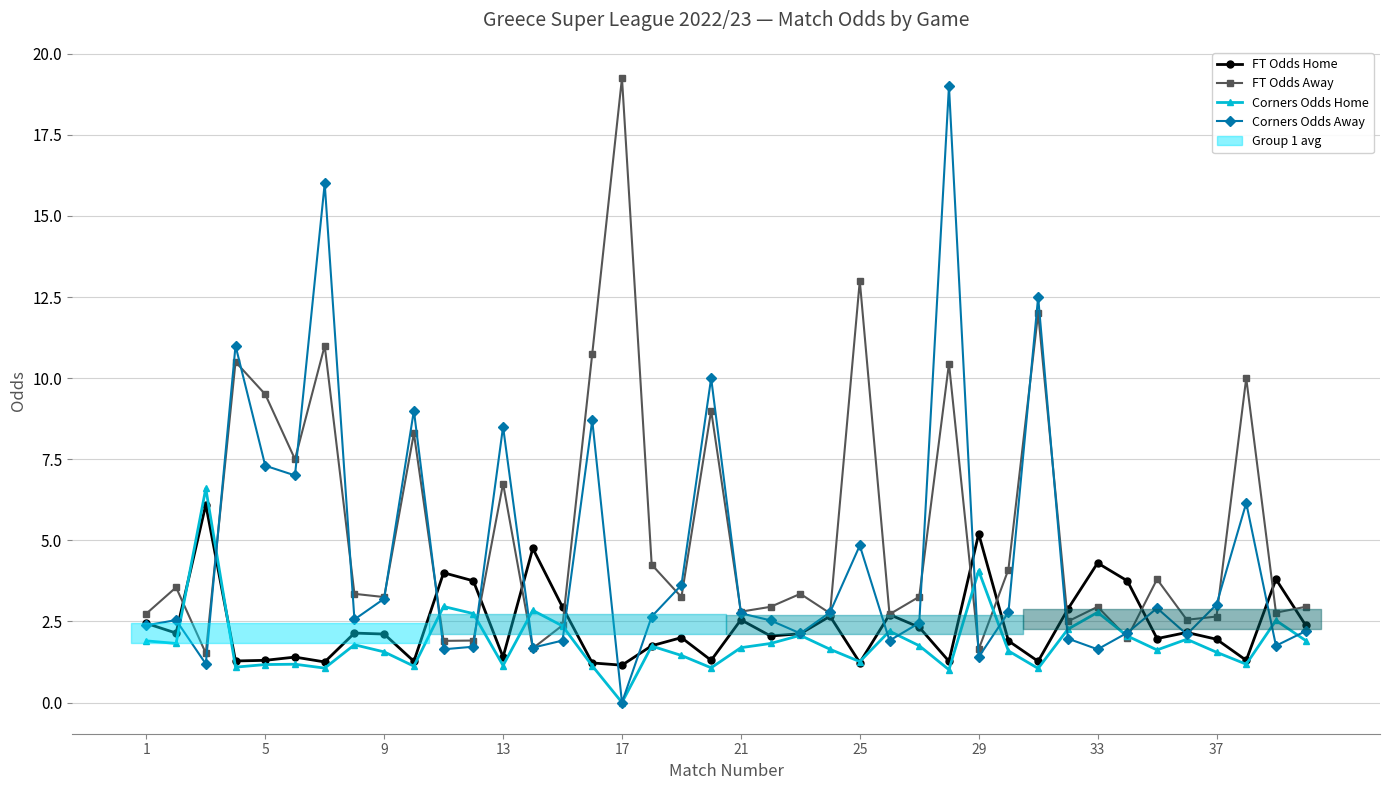

What is the maximum value shown in the chart?

19.2